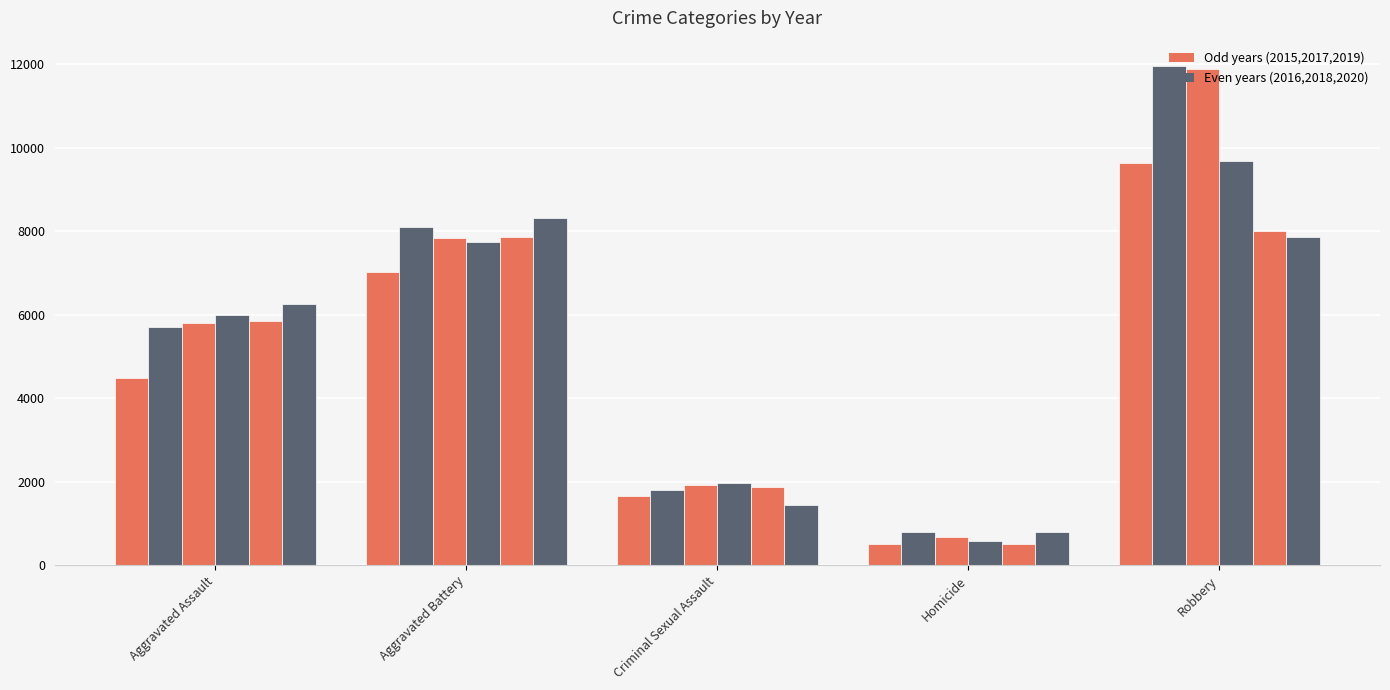

Reading left to right, list all the values displayed in this chart.

2015: 4480	7018	1657	496	9638
2016: 5712	8085	1808	786	11960
2017: 5793	7845	1930	672	11880
2018: 6001	7735	1966	589	9679
2019: 5840	7857	1862	498	7994
2020: 6263	8319	1440	785	7855